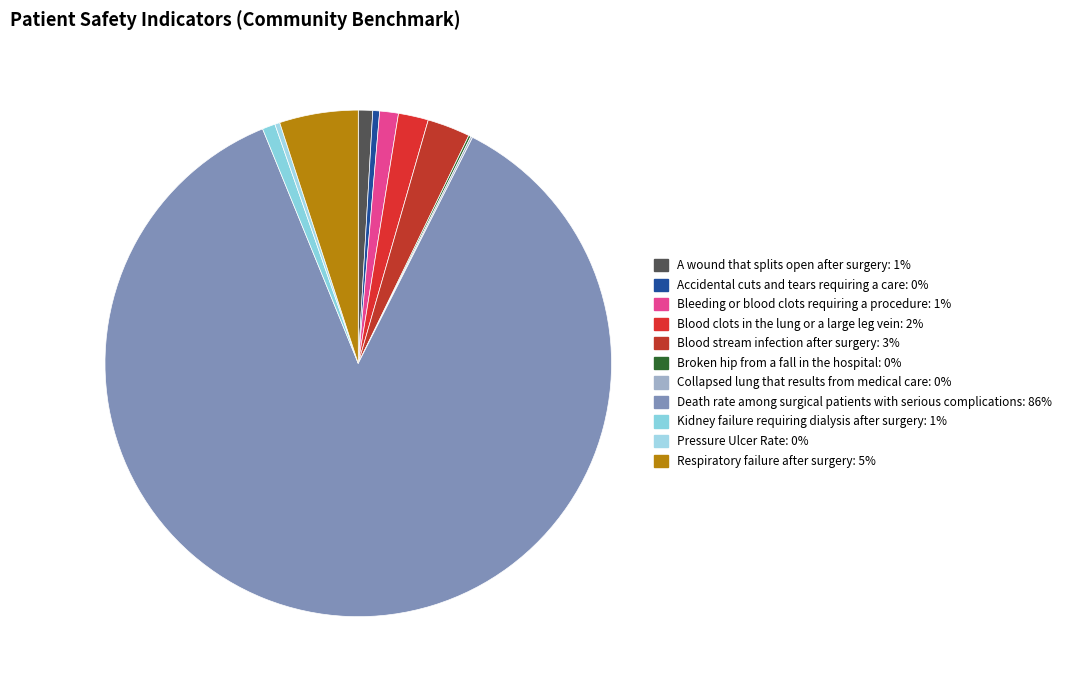

Which category accounts for the majority?

Death rate among surgical patients with serious complications